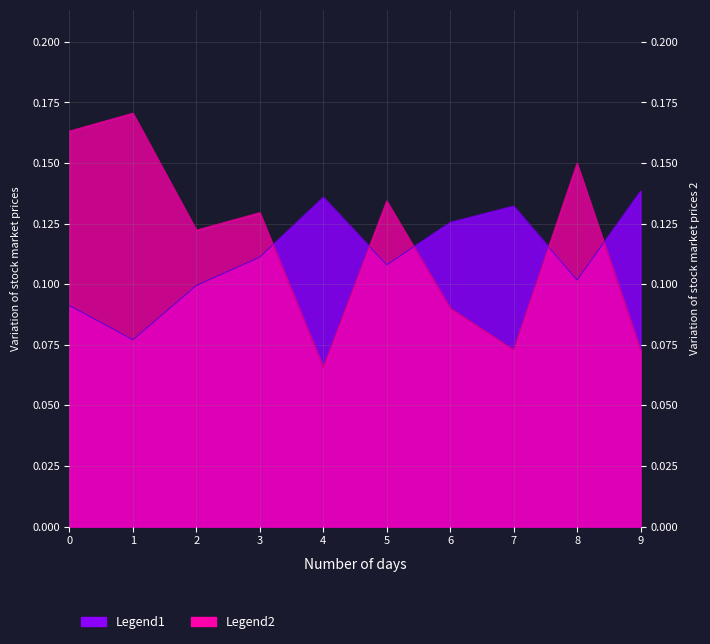

How many lines are shown in the chart?

2